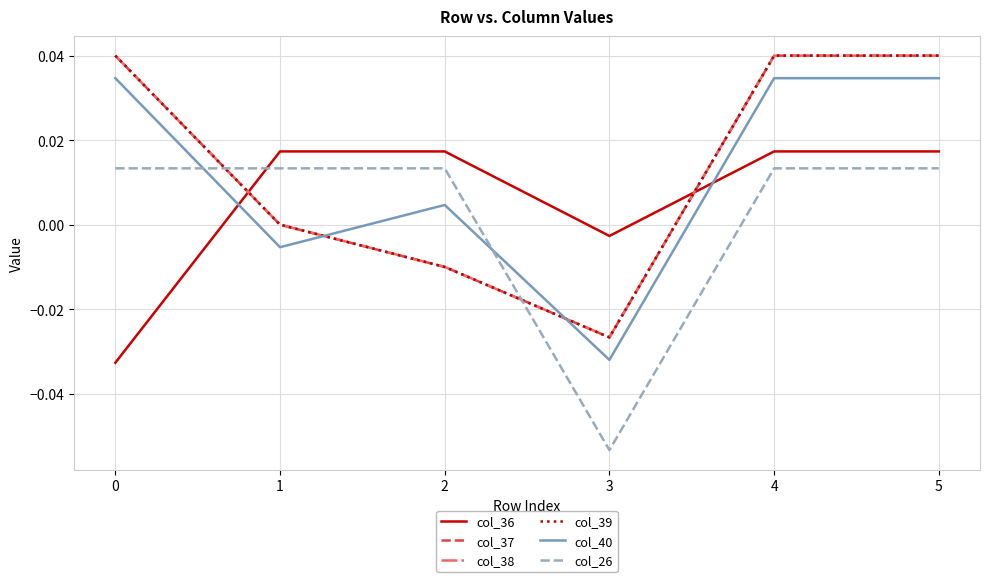

Count the col_39 values in the range 0 to 1.

4